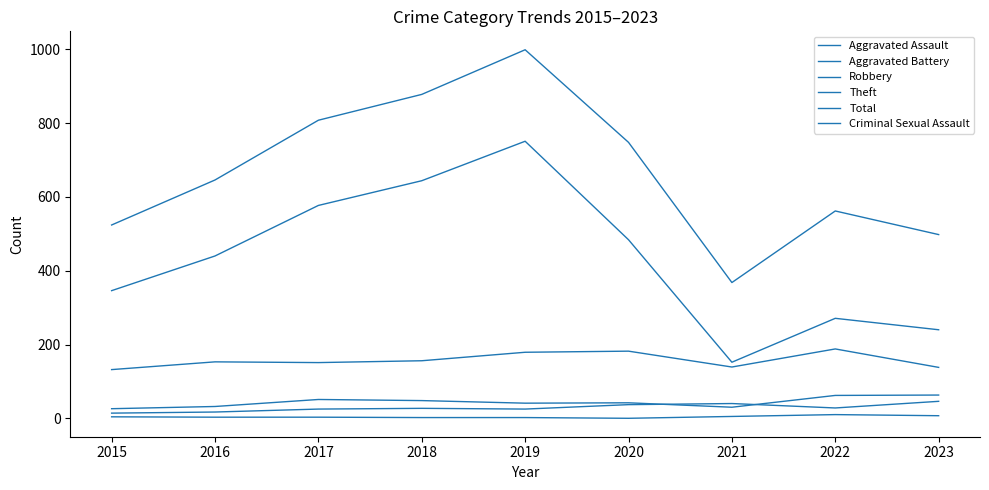

How many interior local peaks does the Criminal Sexual Assault series have?

1